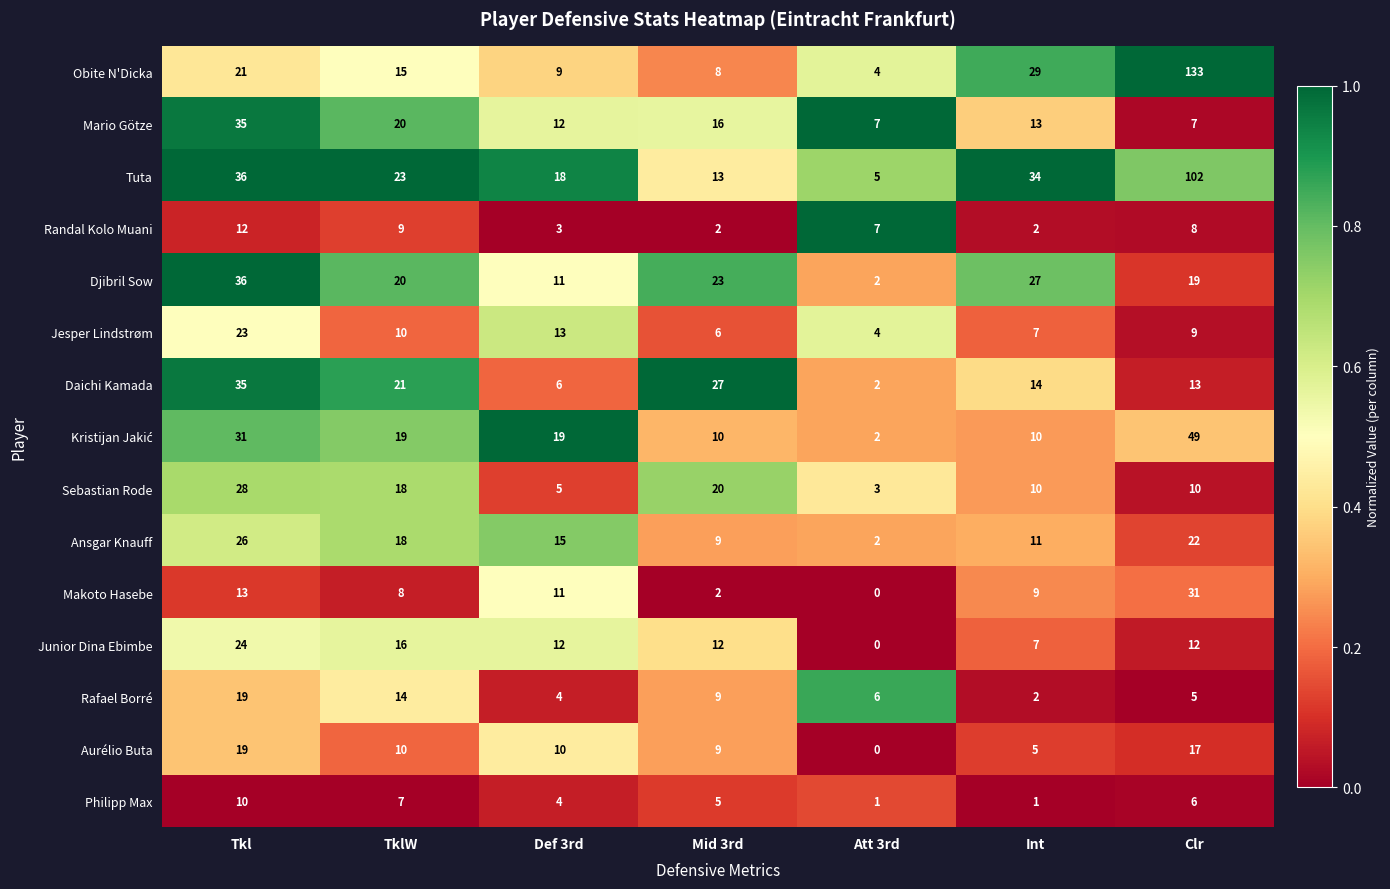

At which category is the sum across all series the highest?

Clr